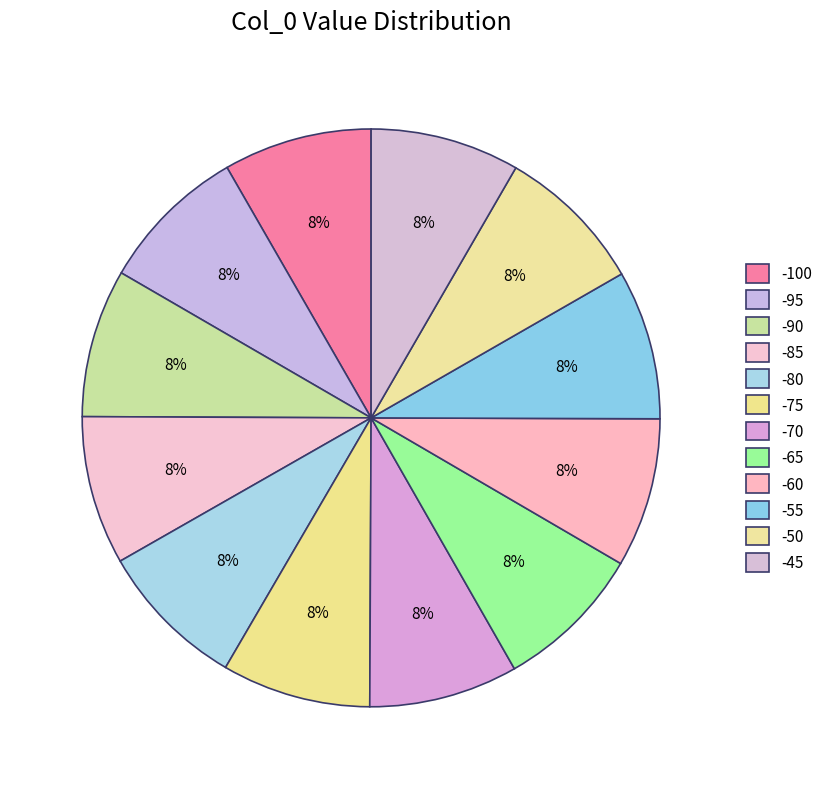

Count the number of slices in the pie.

12